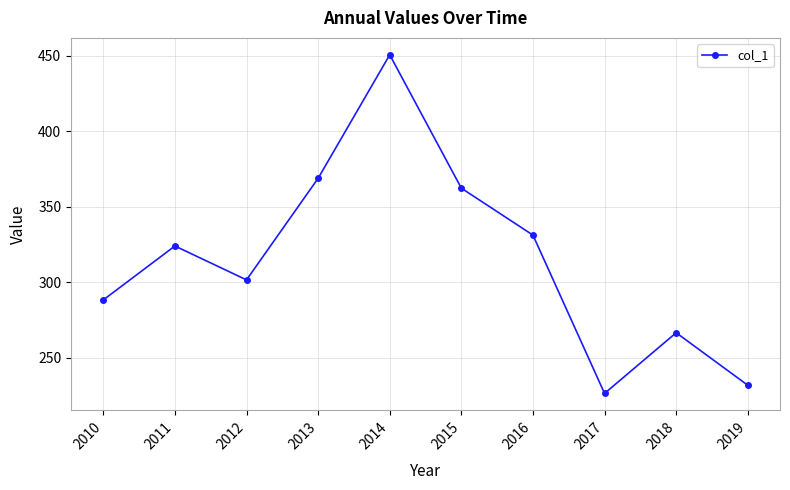

What is the change in value from 2018 to 2019?

-34.8